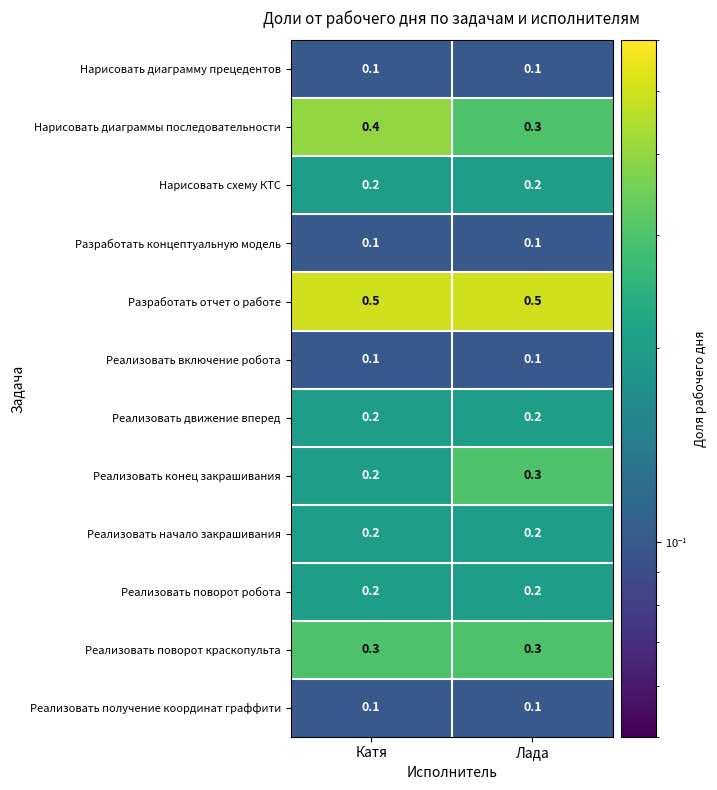

What is the maximum value shown in the chart?

0.5